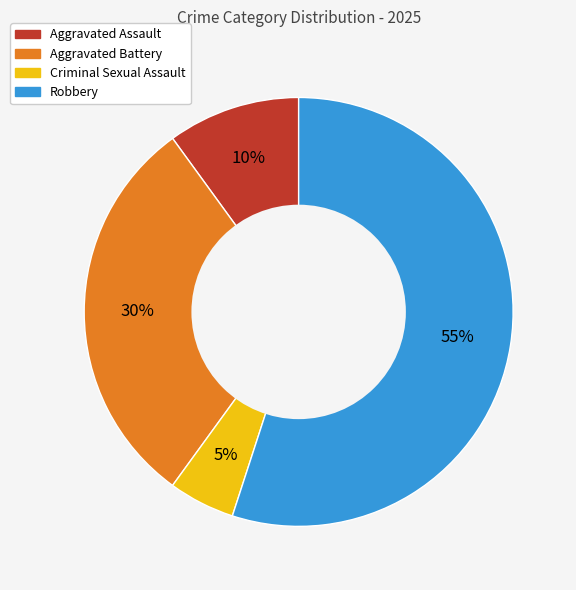

Which category has the smallest portion of the pie?

Criminal Sexual Assault